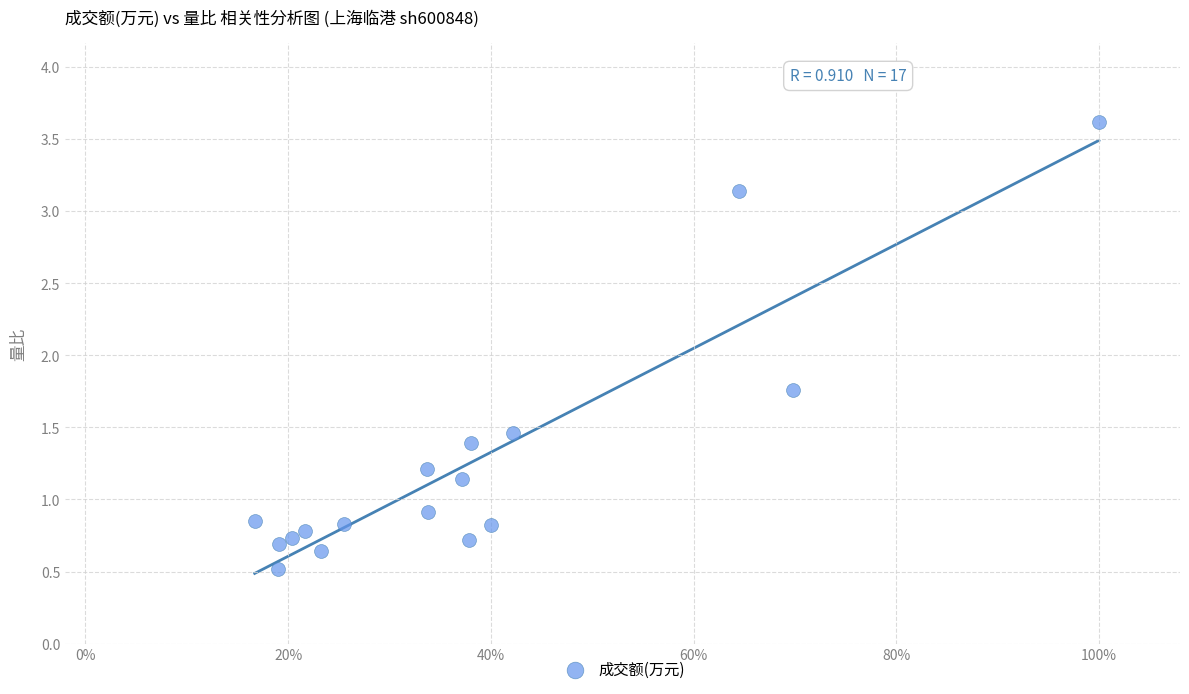

What is the range of Y values (max minus min)?

3.1